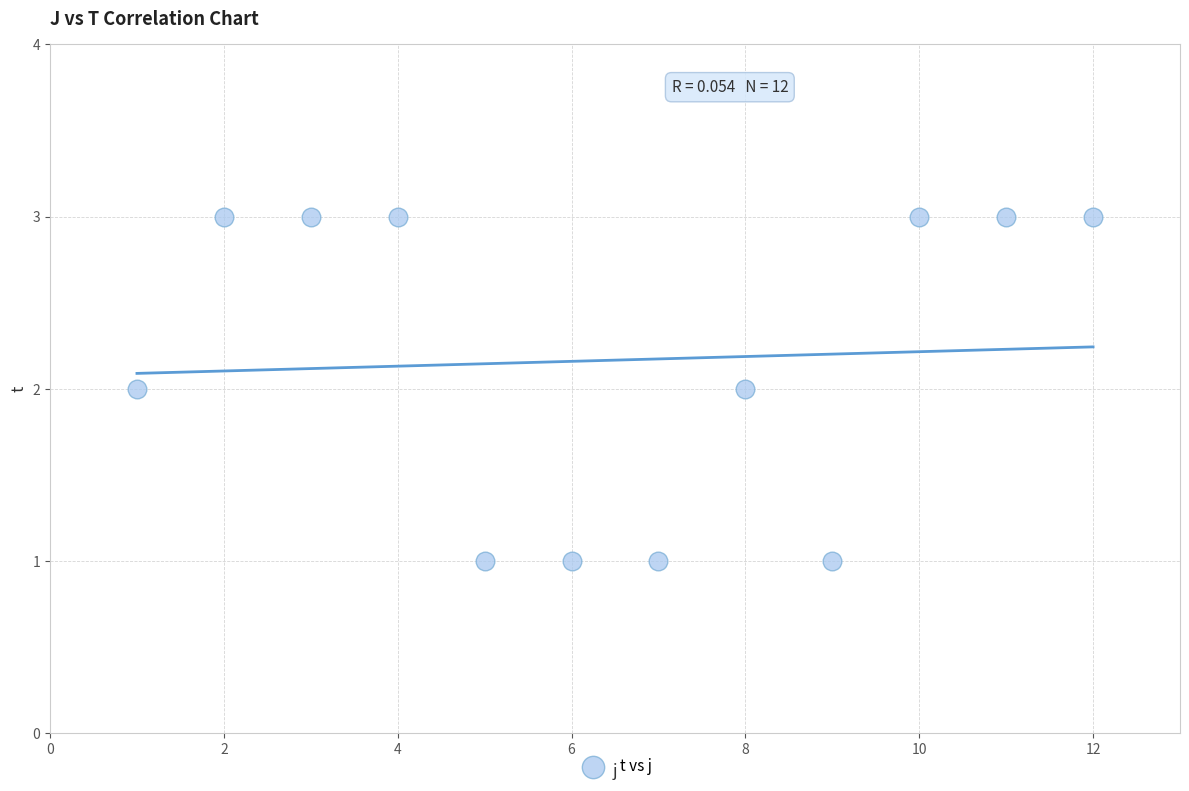

What is the range of X values (max minus min)?

11